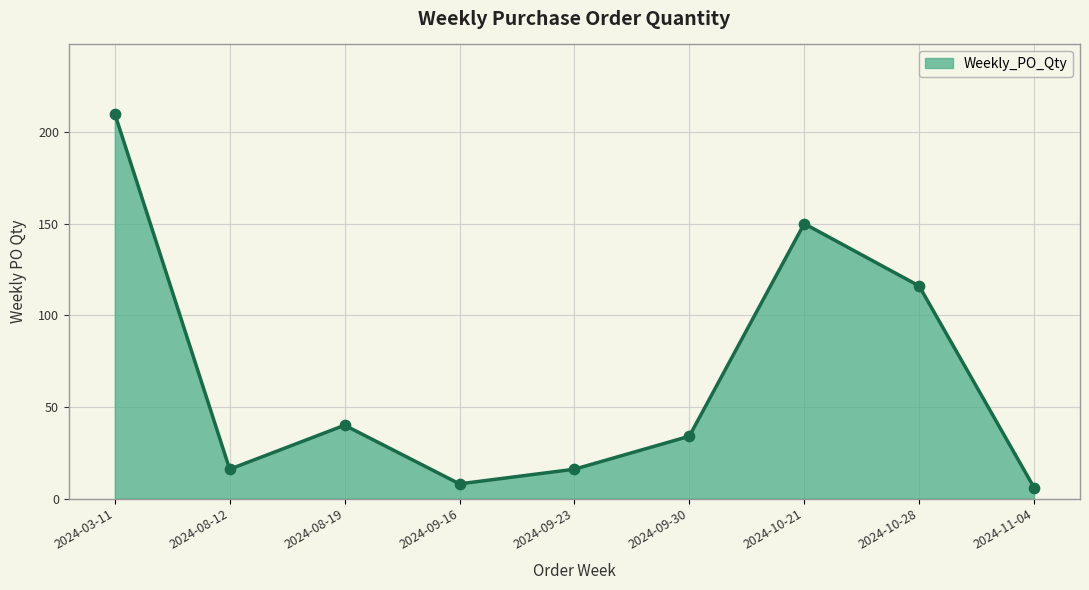

Approximately how many times larger is the value at 2024-03-11 compared to 2024-09-23?

13.1